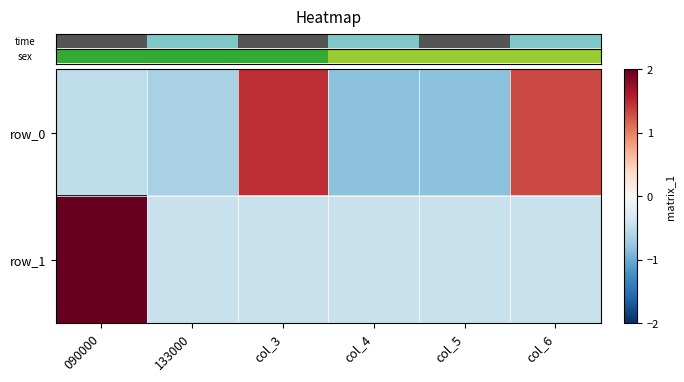

How many values in the row_0 series are below 0?

4